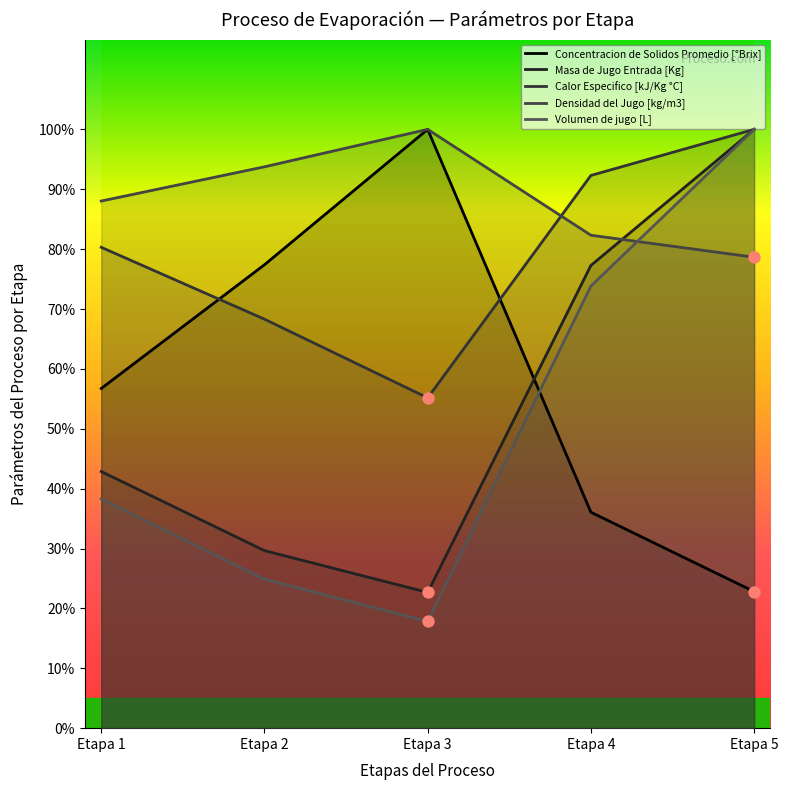

Which series contains the lowest Y value?

Volumen de jugo [L]